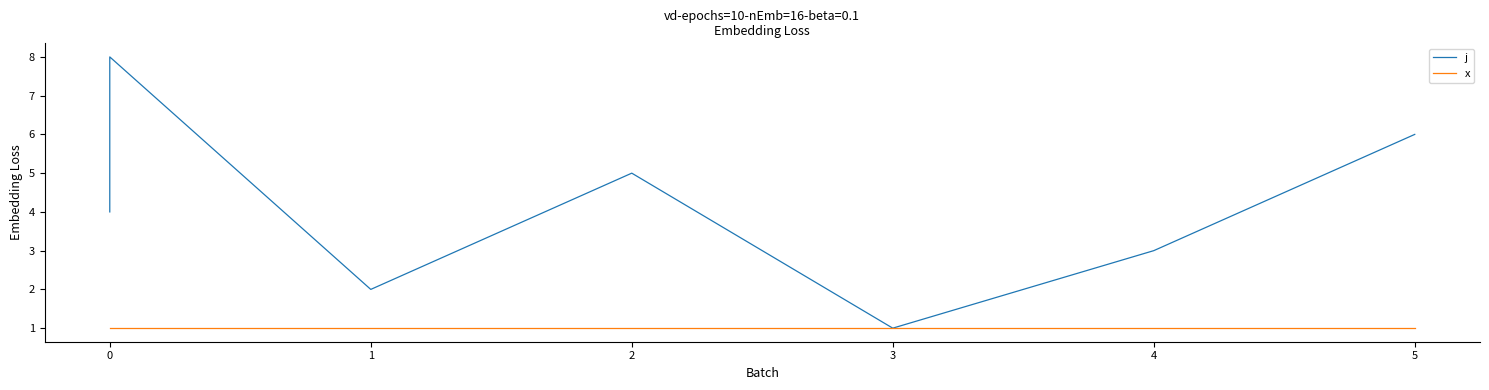

Which series has the largest total across all categories?

j